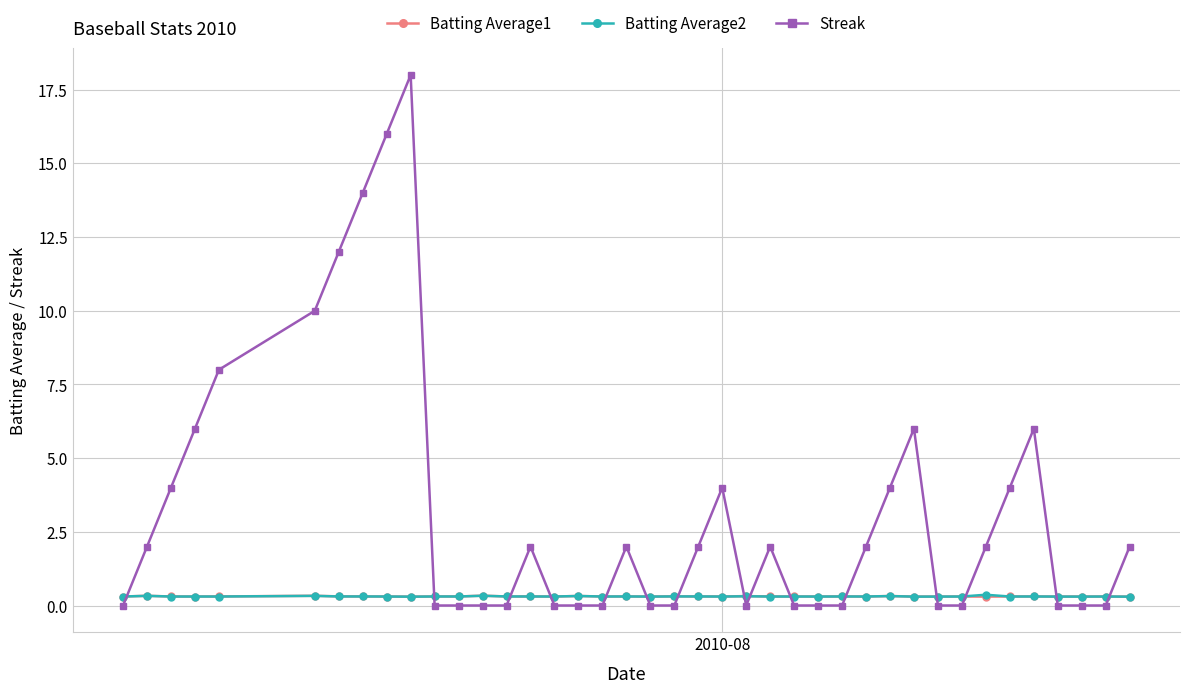

What is the highest value of the Streak series?

18.0